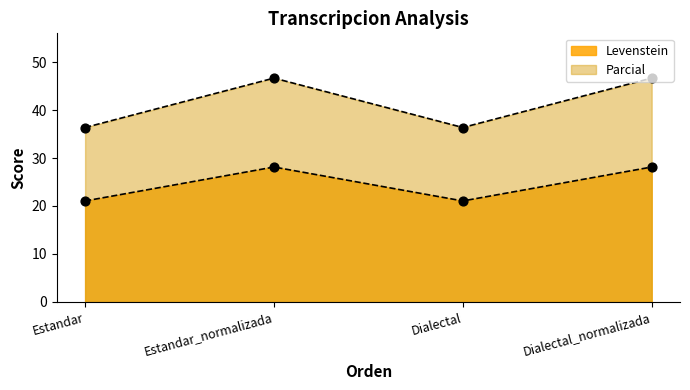

Which series reaches the maximum Y coordinate?

Parcial